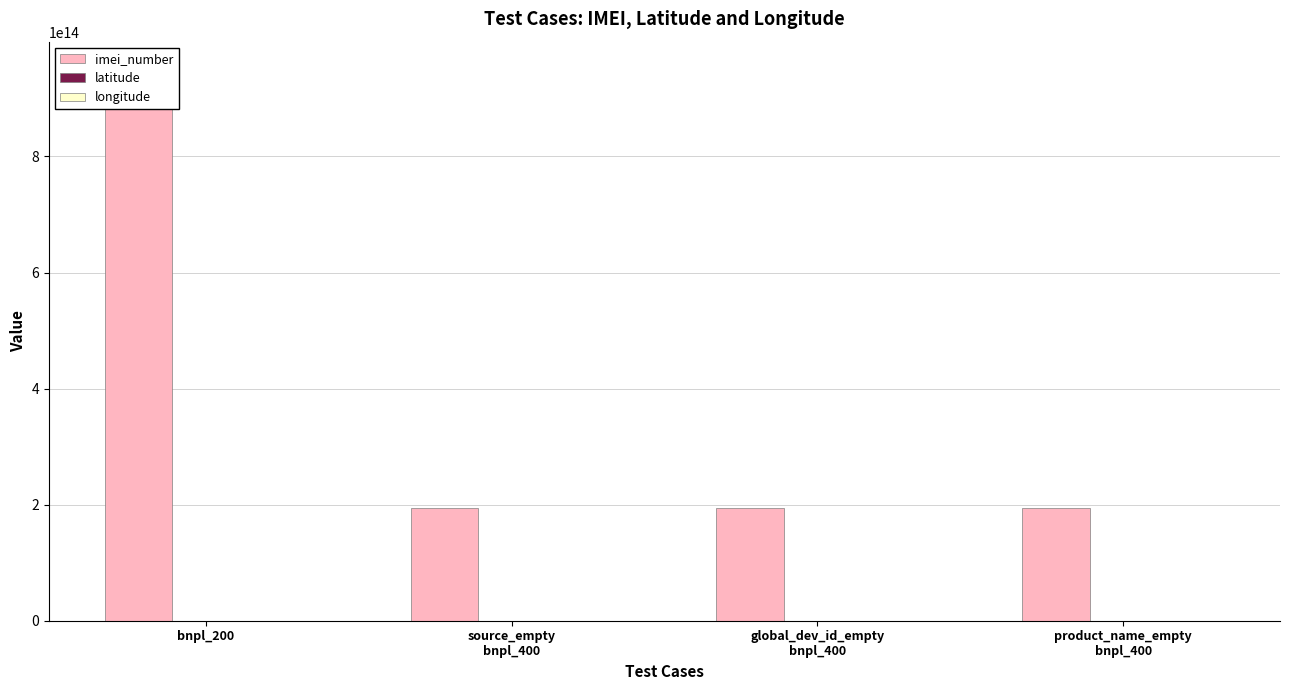

What is the average value of the latitude series?

18.9